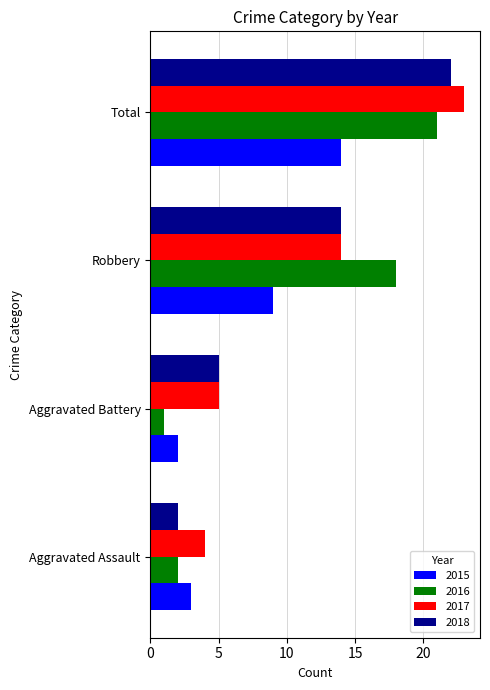

Rank the categories by 2017 value from highest to lowest.

Total, Robbery, Aggravated Battery, Aggravated Assault